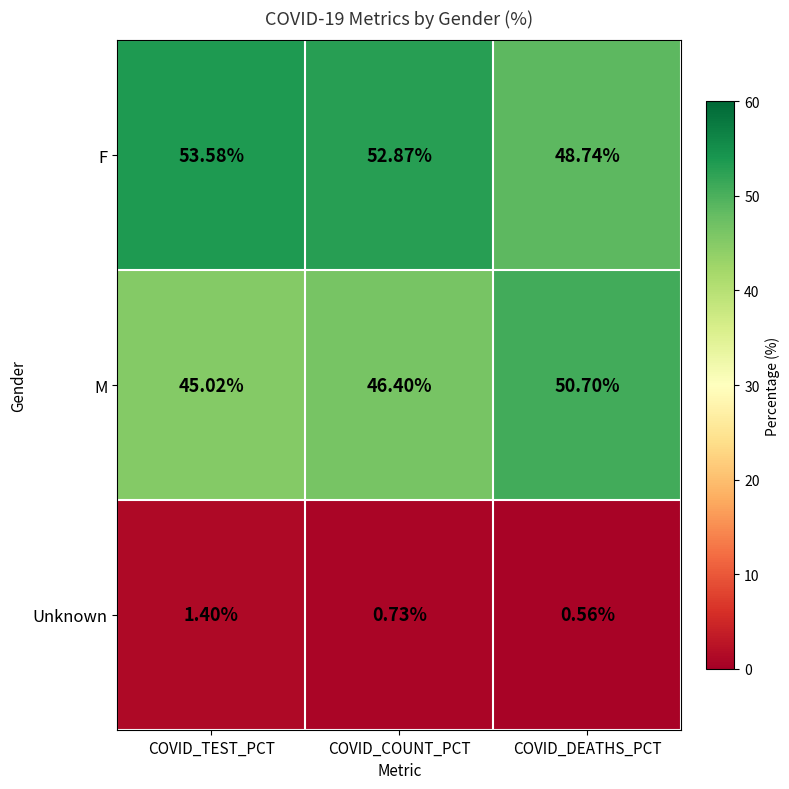

At how many categories does at least one series exceed 31?

3